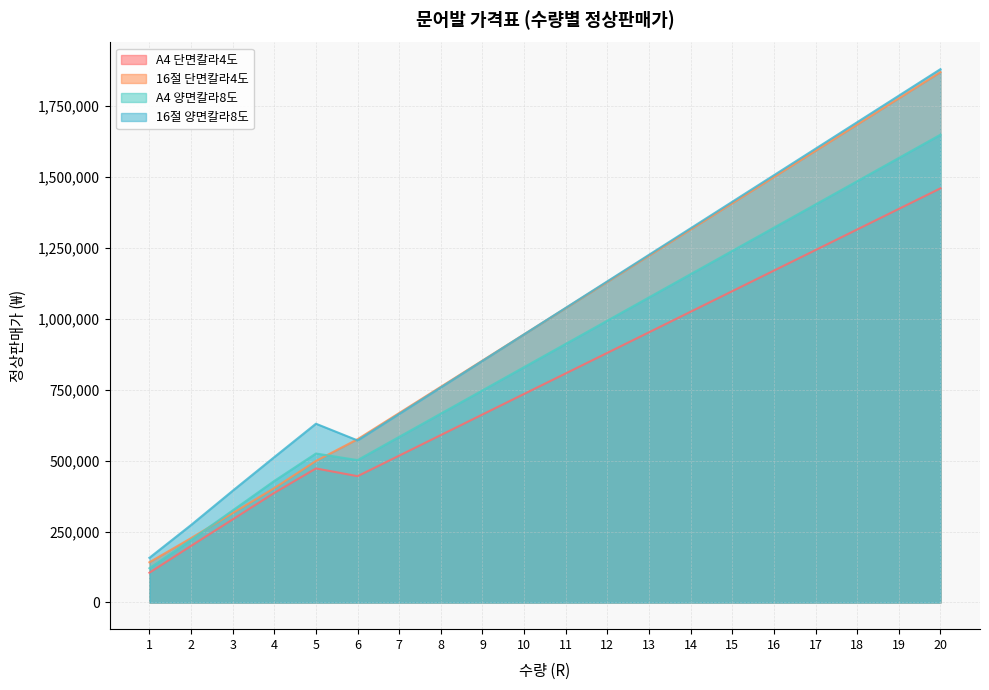

Which series has the largest range (max minus min)?

16절 단면칼라4도